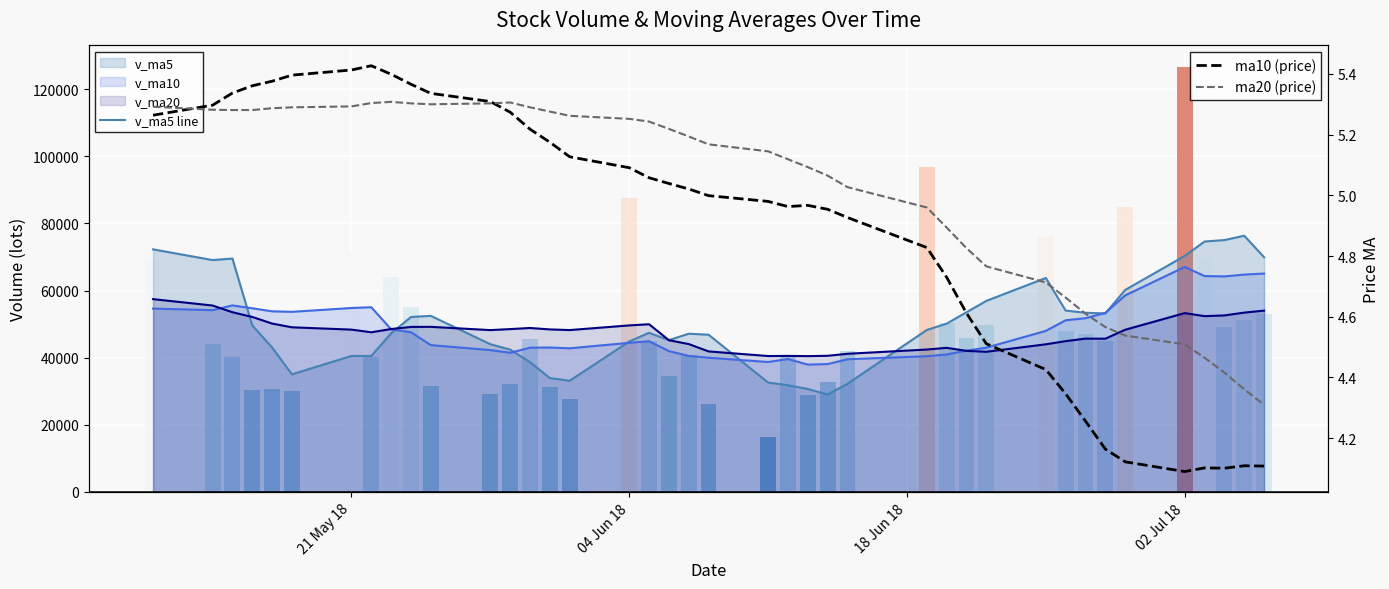

What is the value of the volume bar at the 17th from the left?

87736.0